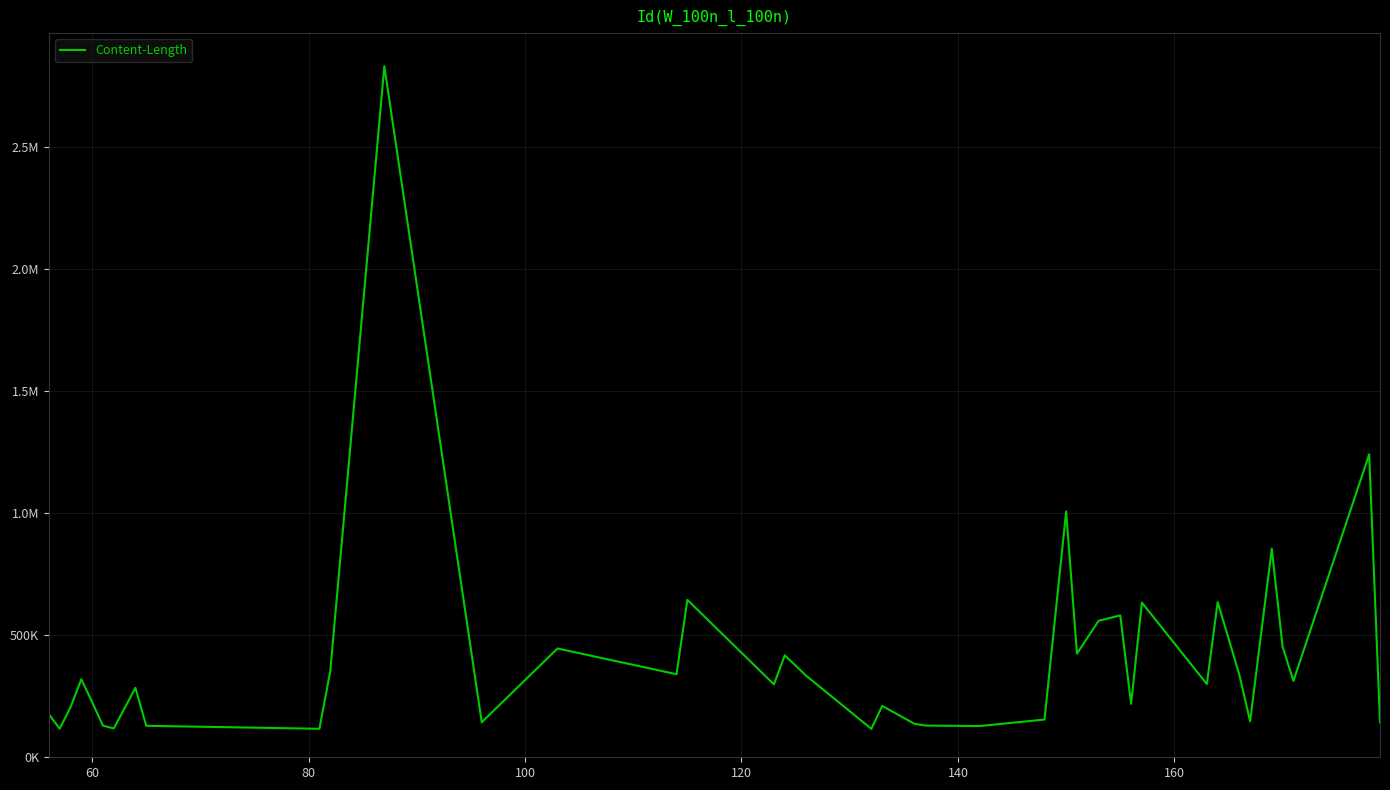

Is this an area chart (filled region under the line)?

No